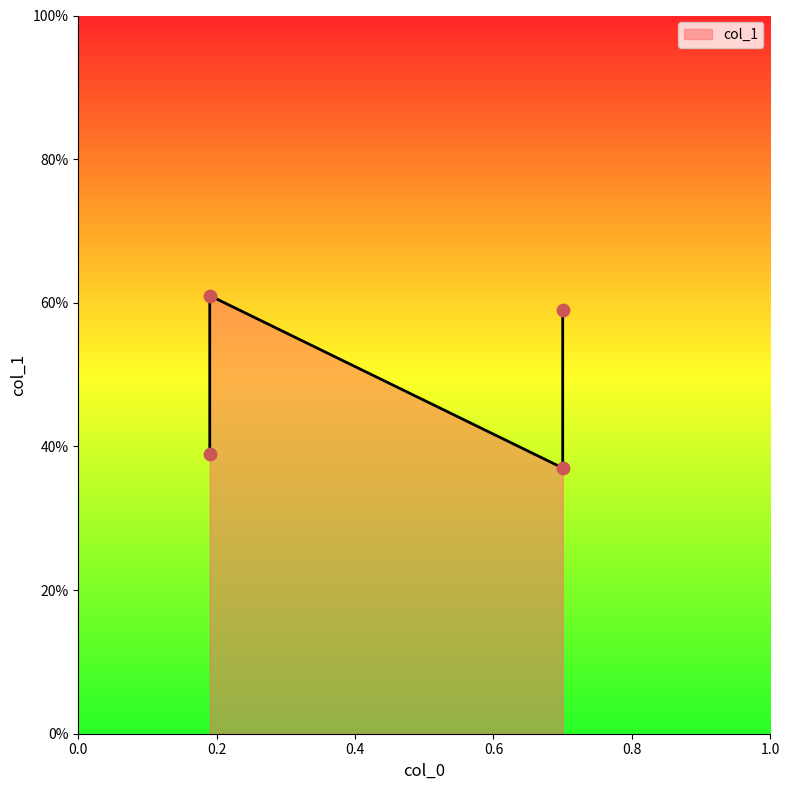

Between 0.19 and 0.7, which is larger?

0.19